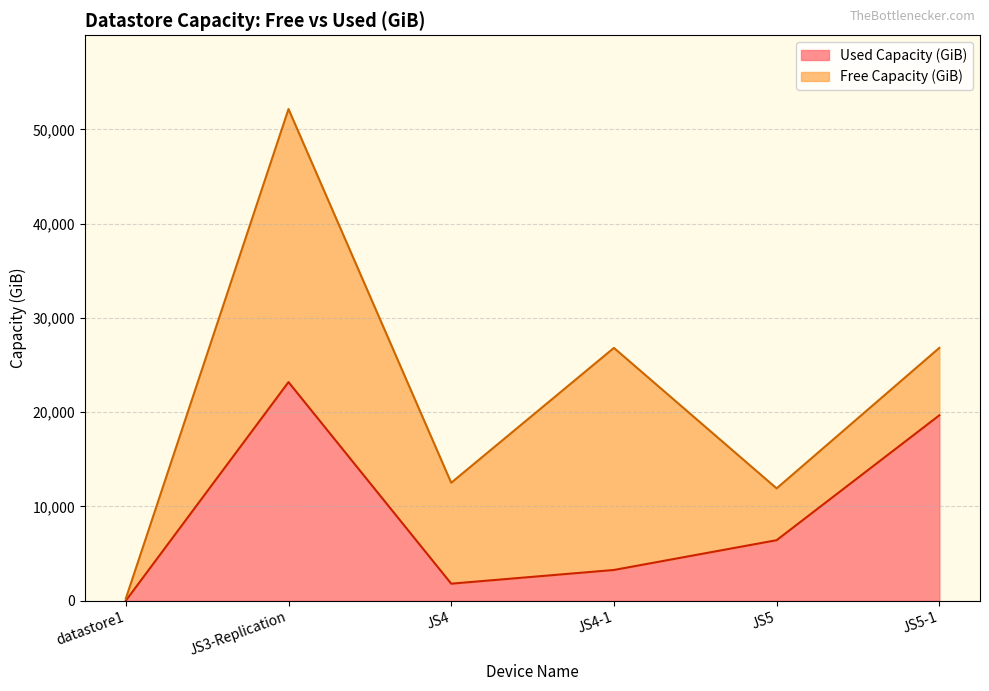

Reading left to right, transcribe all the data shown in this chart.

7	23196	1813	3267	6426	19671